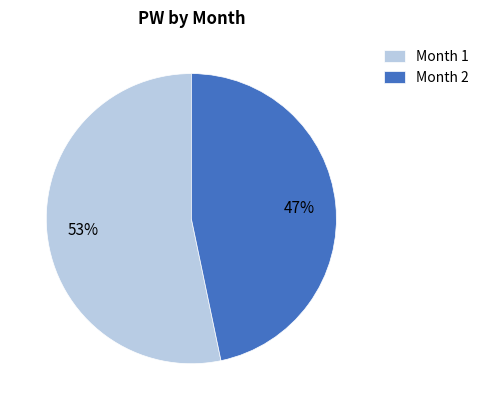

Which slice represents more than half of the pie?

Month 1